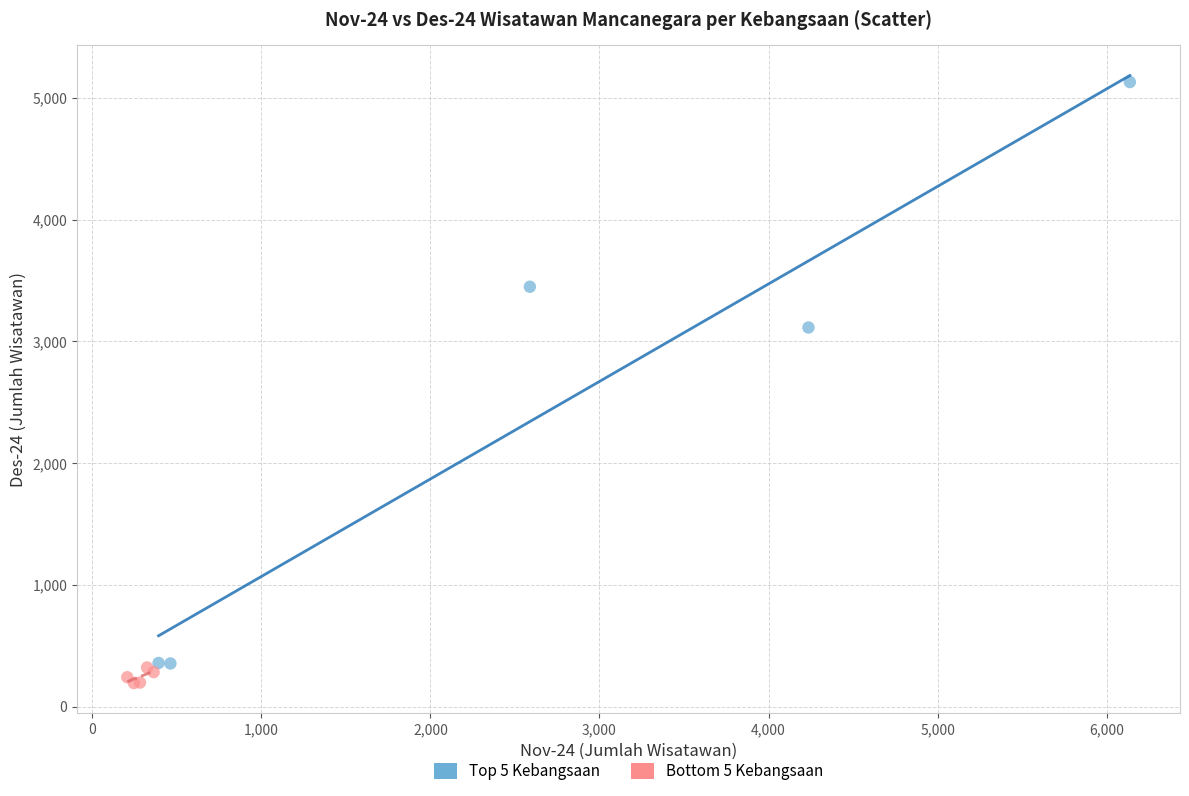

Which series contains the highest Y value?

Top 5 Kebangsaan